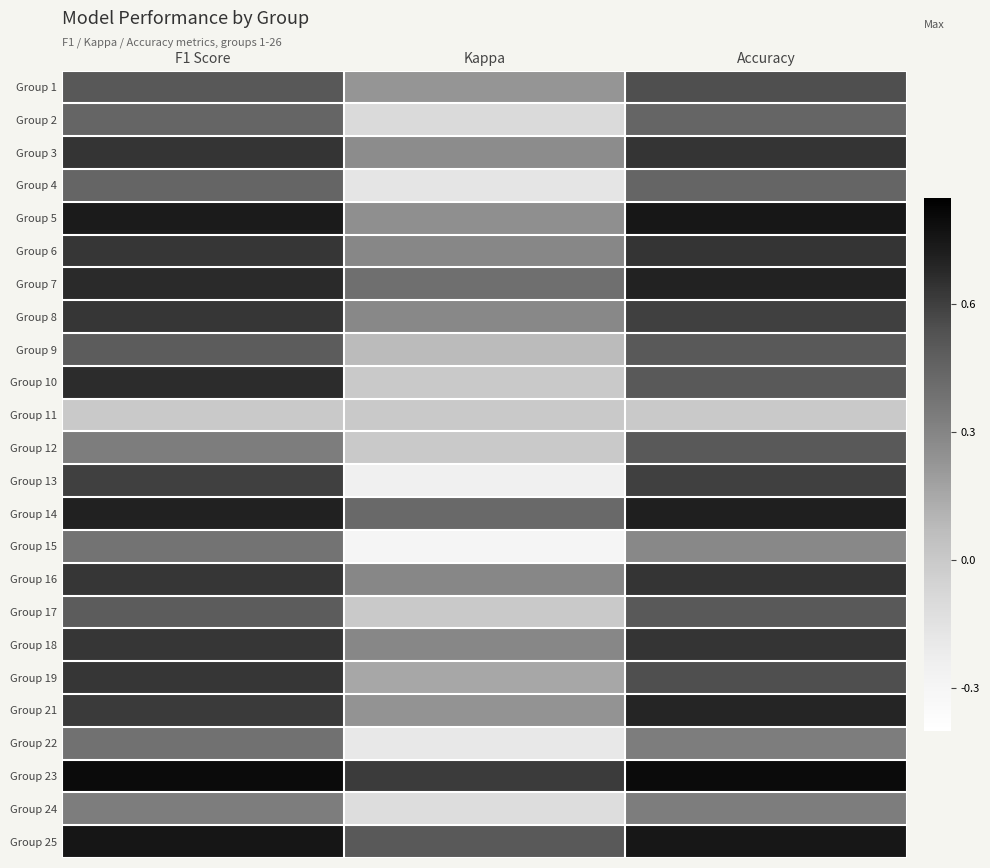

Which label corresponds to the smallest value in the chart?

Kappa